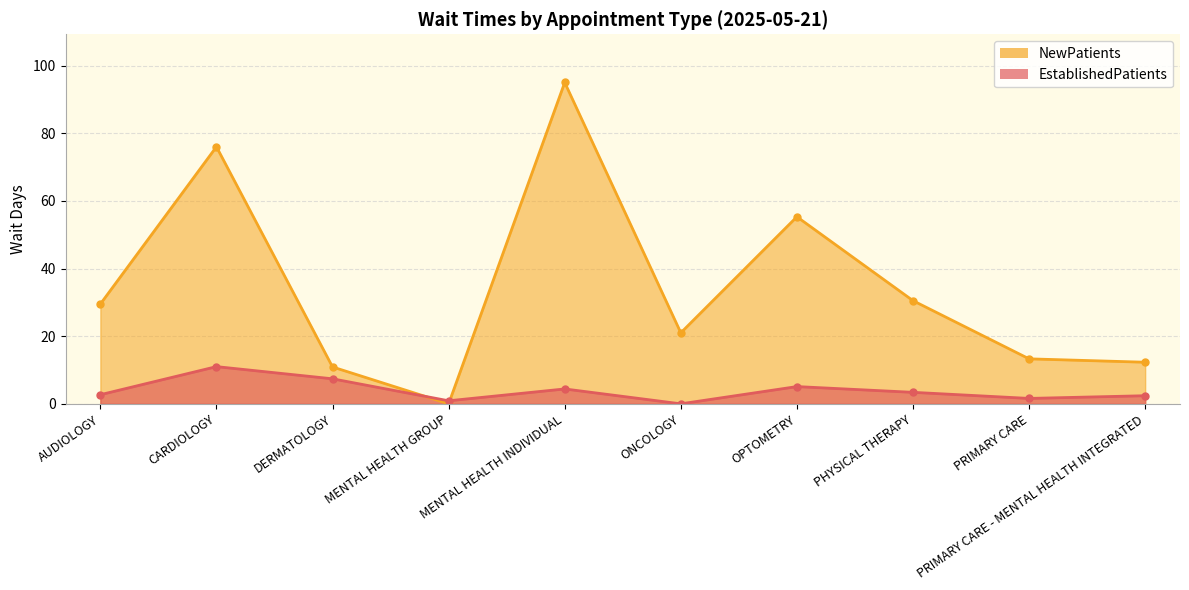

Where is the first local maximum for NewPatients?

CARDIOLOGY